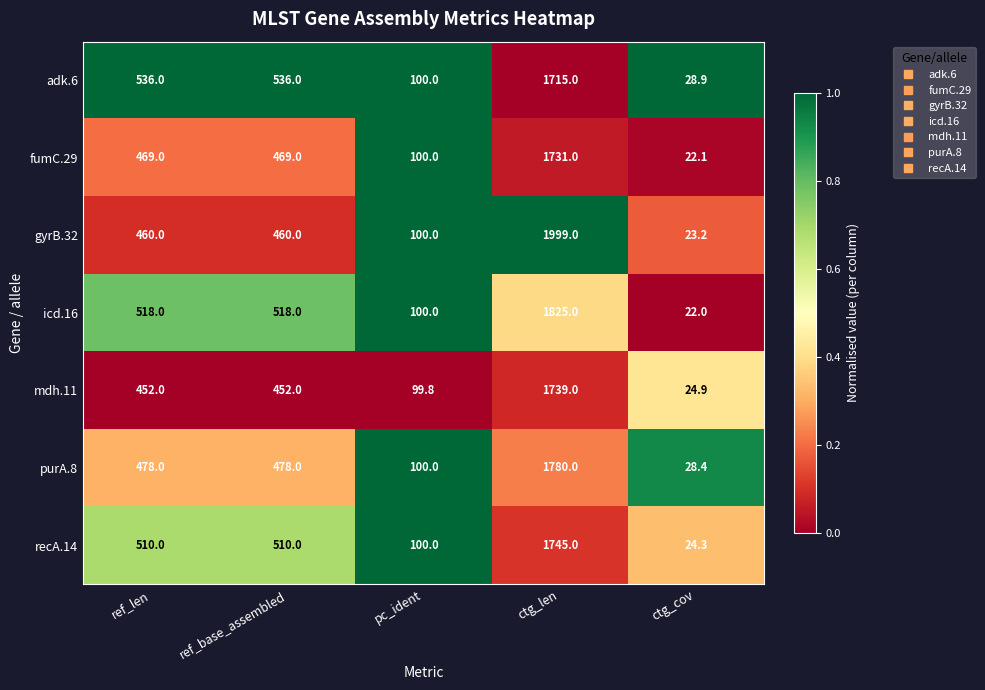

What is the sum of all adk.6 values?

2915.9